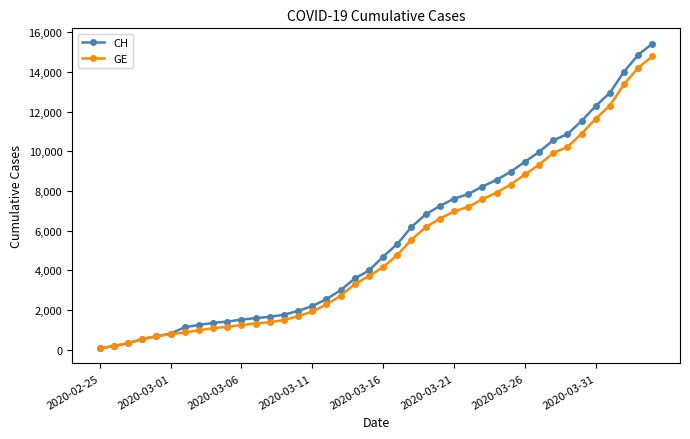

Which series has the widest spread of values?

CH